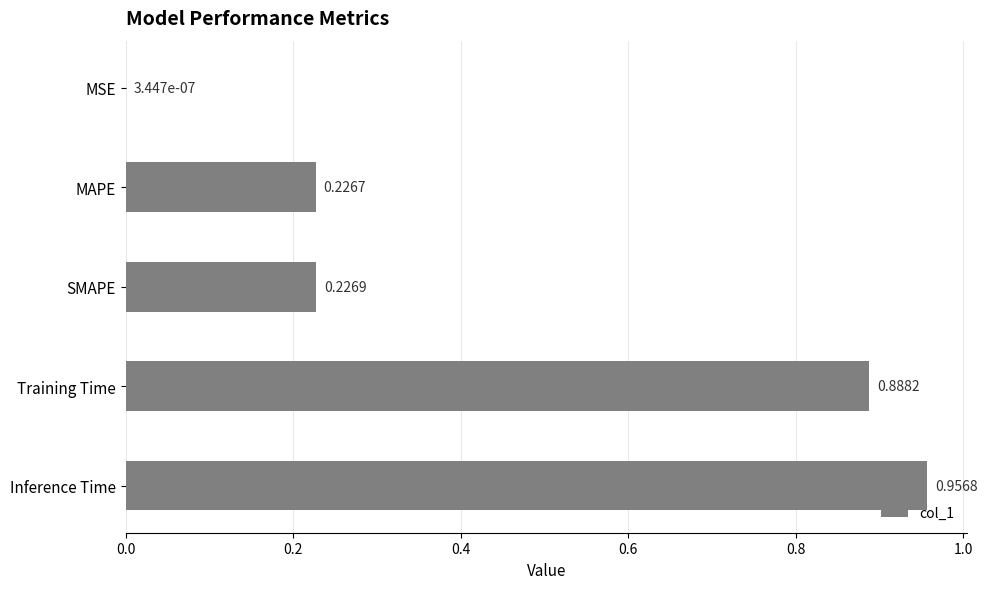

What is the sum of the values at Training Time and SMAPE?

1.1